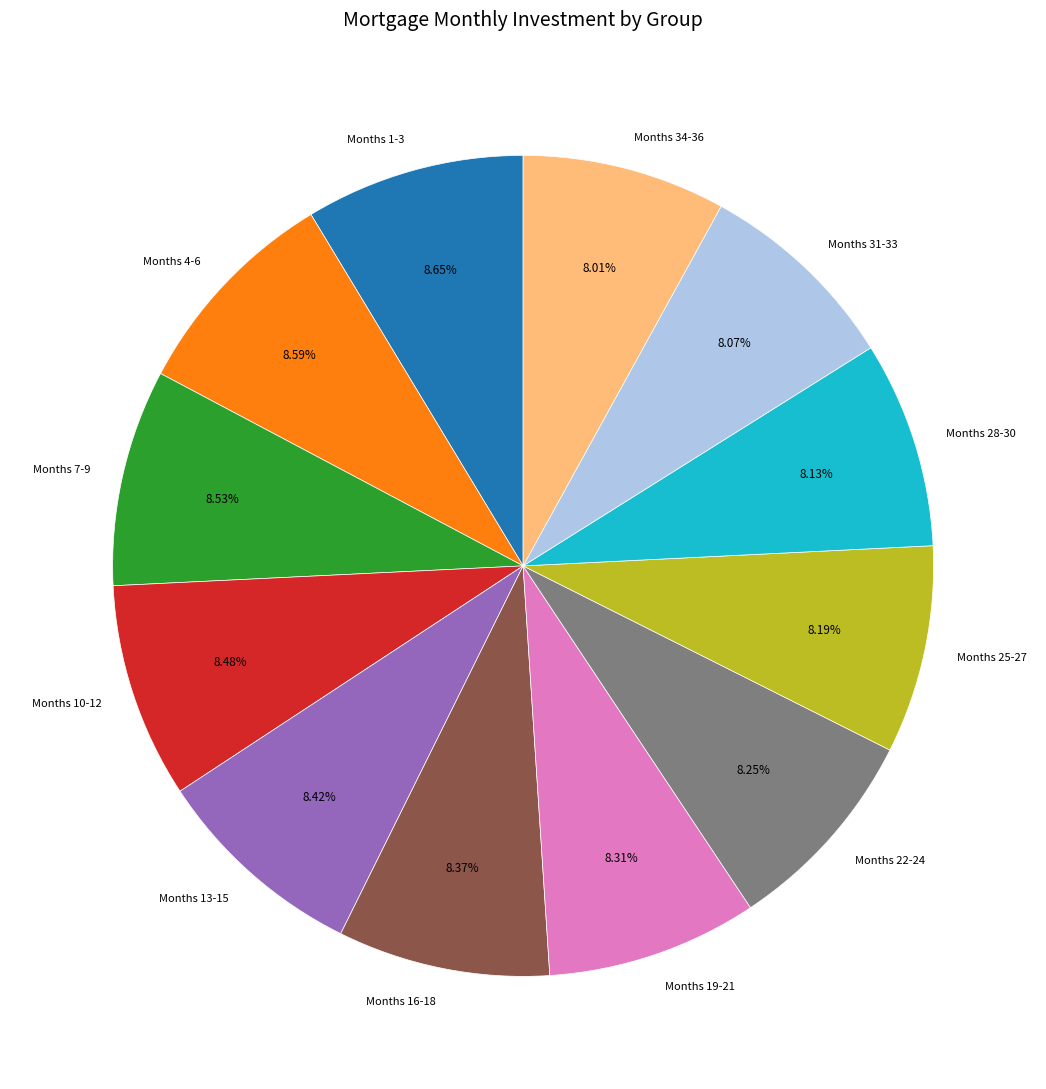

Does any single category account for the majority?

No